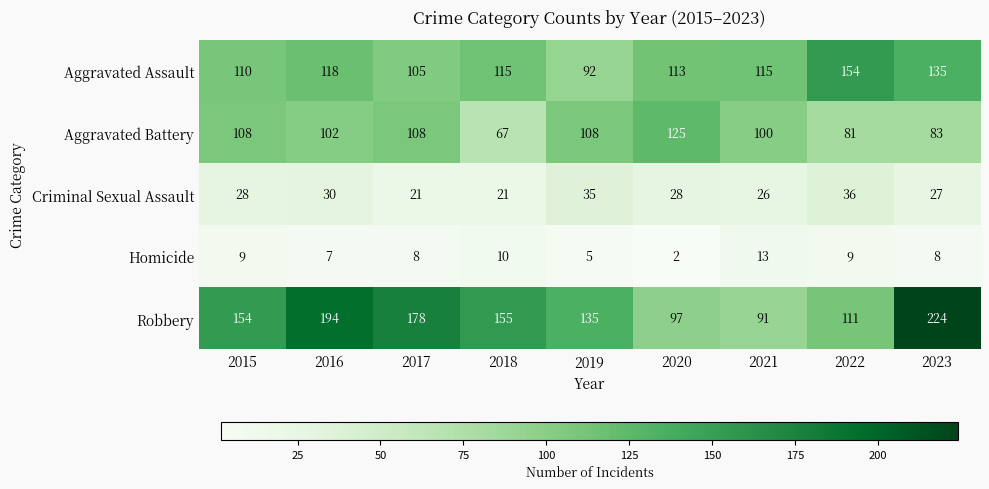

True or false: Criminal Sexual Assault has a value of 30 at 2016.

True